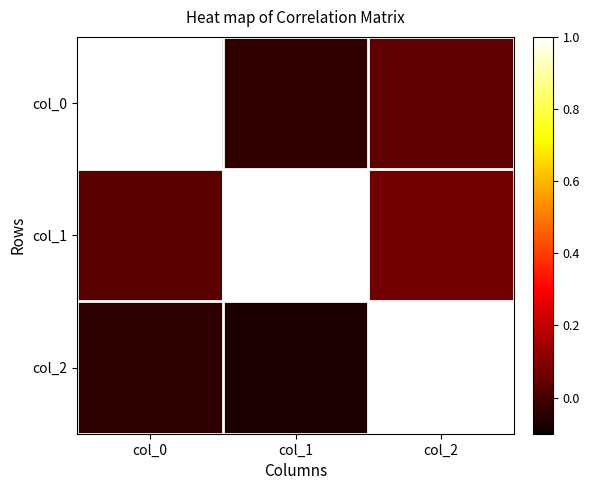

Rank the series at col_1 from lowest to highest value.

col_2, col_0, col_1